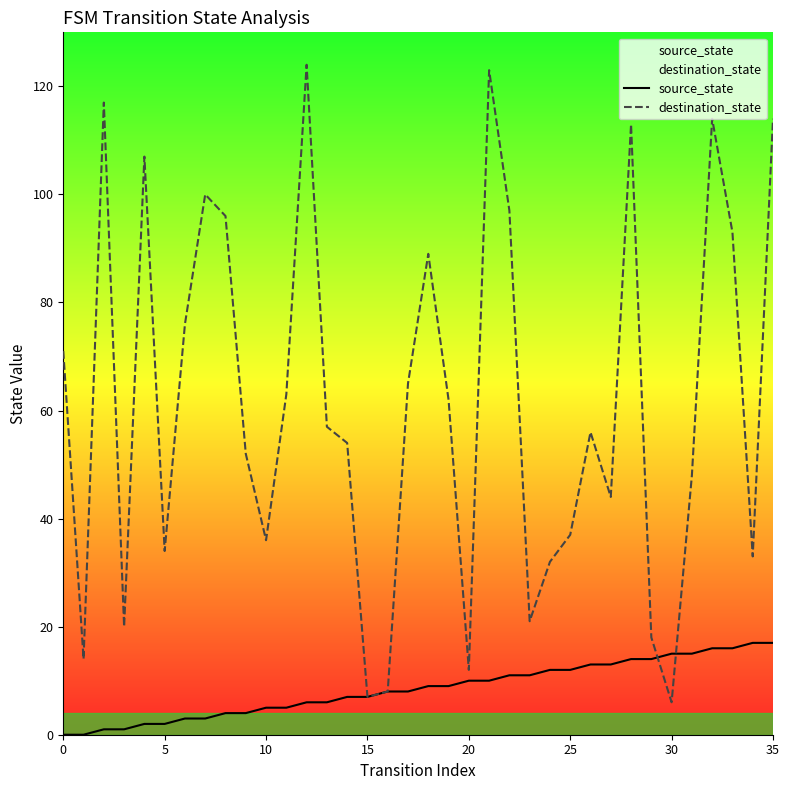

What is the label of the 17th point from the left?

16